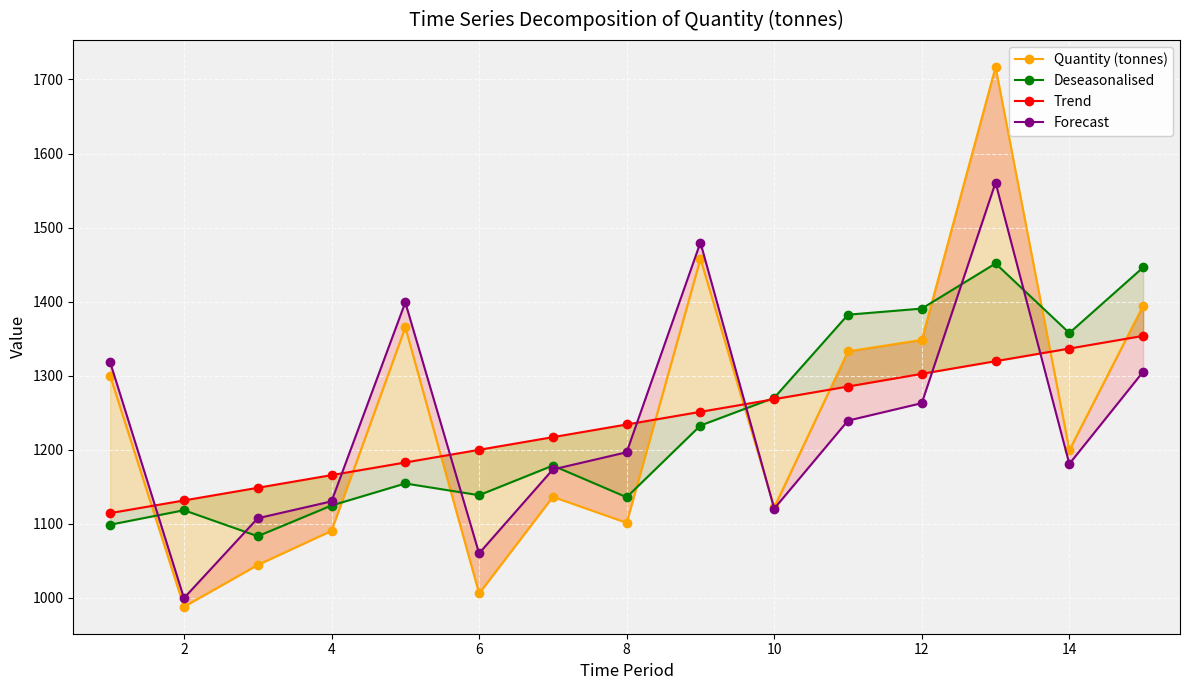

What is the total value across all series at 10?

4404.8